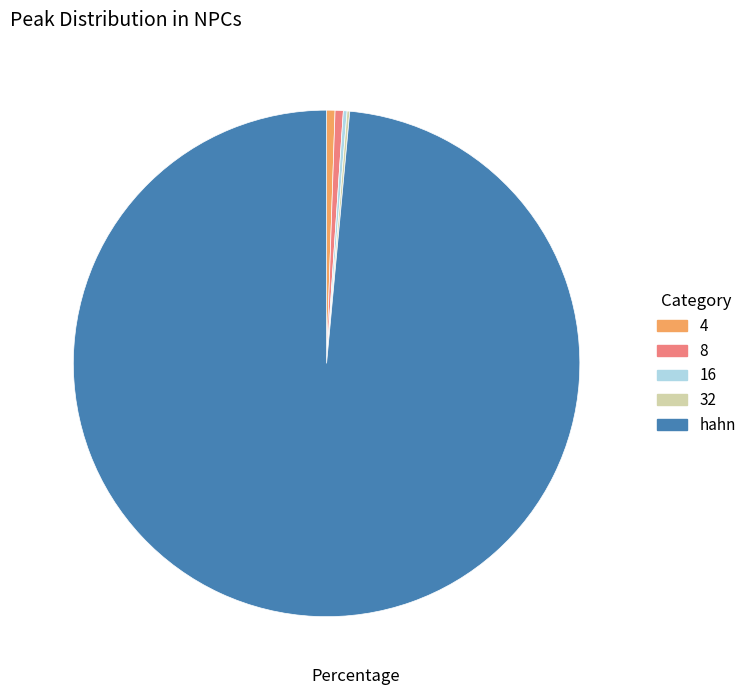

Is the sum of 4 and 8 greater than half?

No